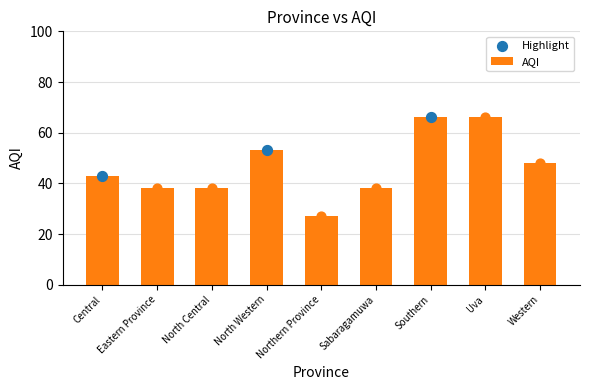

What is the change in value from Sabaragamuwa to Southern?

+28